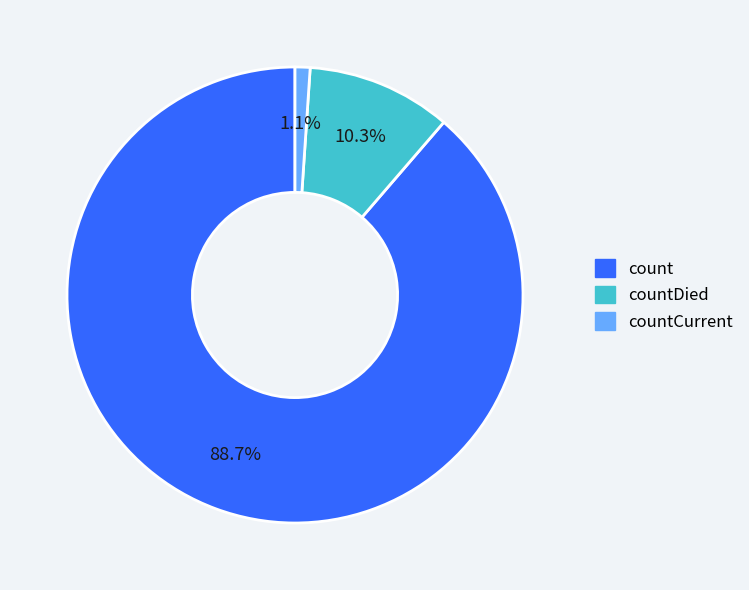

Does any single category account for the majority?

Yes